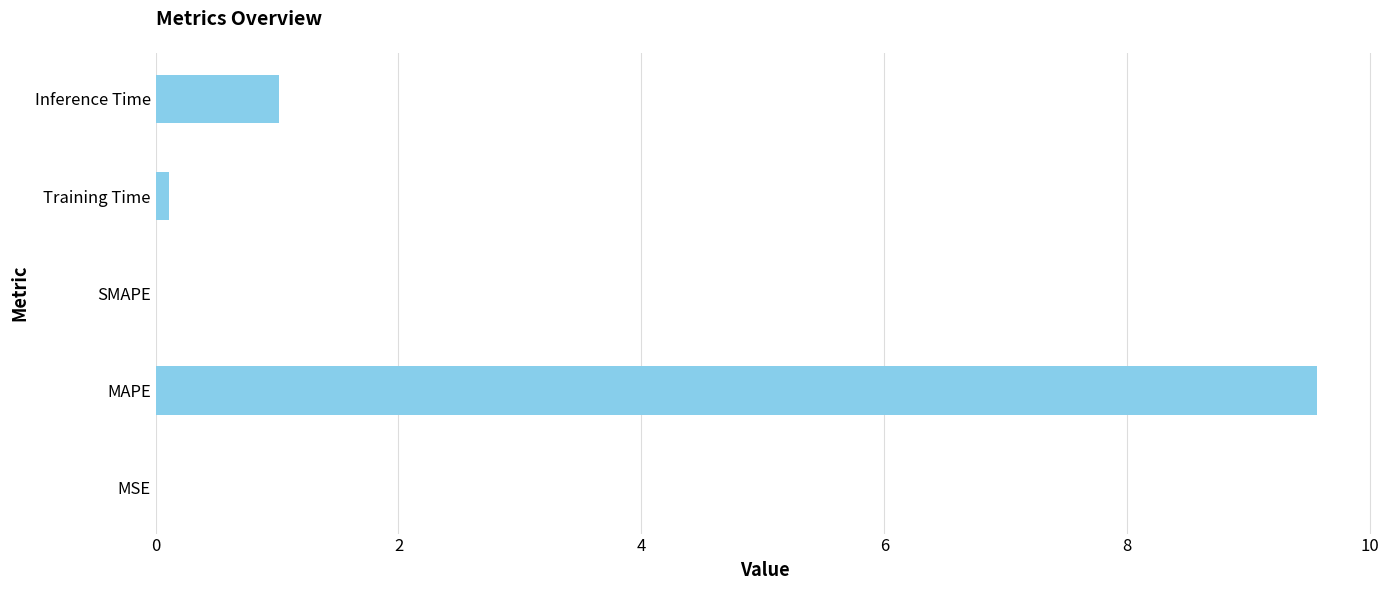

Are the bars horizontal?

Yes